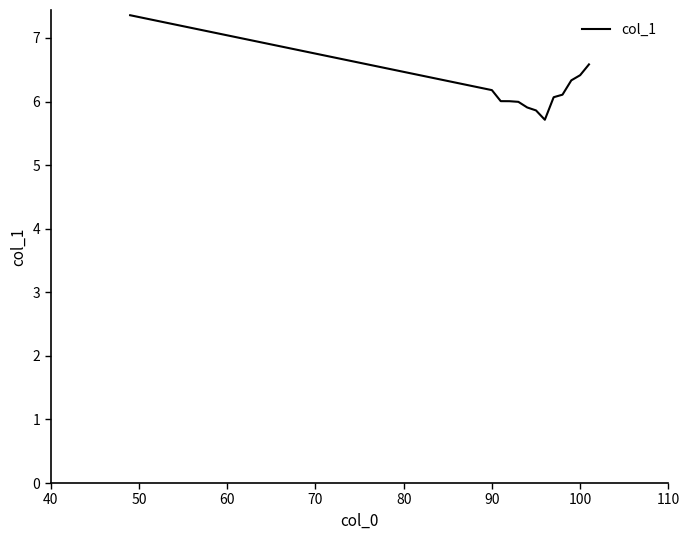

What is the maximum value shown in the chart?

7.4